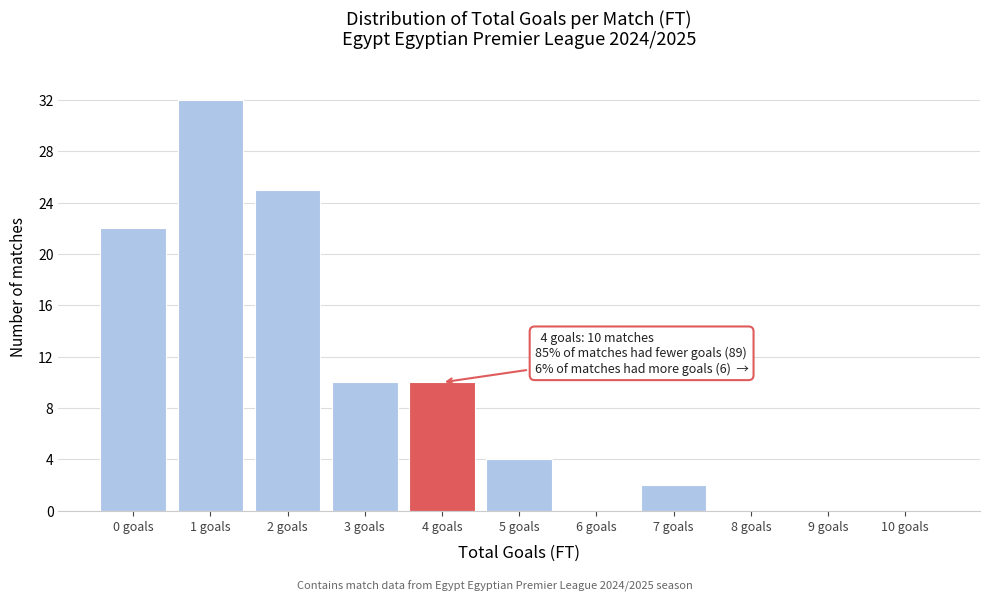

Reading left to right, what are all the values shown in this chart?

0 goals=22	1 goals=32	2 goals=25	3 goals=10	4 goals=10	5 goals=4	6 goals=0	7 goals=2	8 goals=0	9 goals=0	10 goals=0